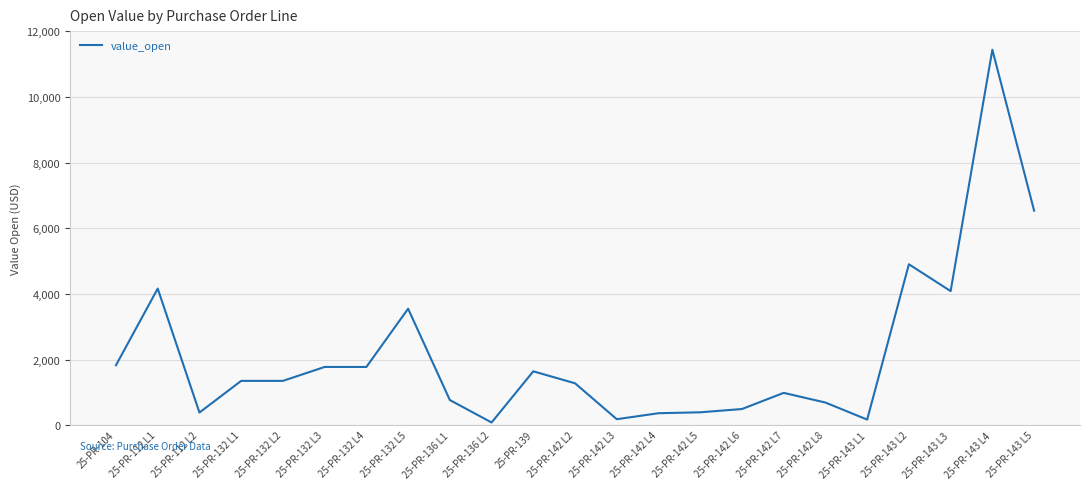

Between 25-PR-104 and 25-PR-132 L5, which is larger?

25-PR-132 L5